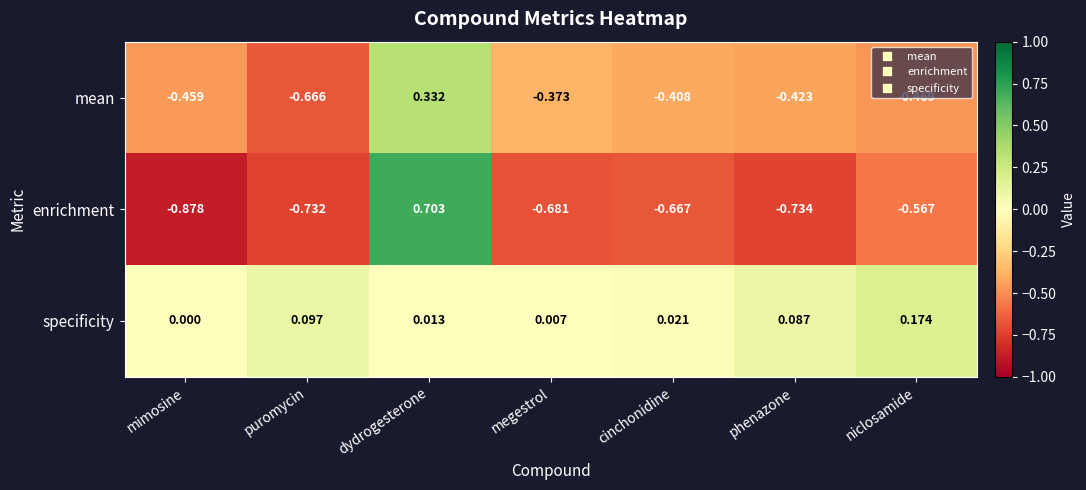

How many series are shown in this chart?

3